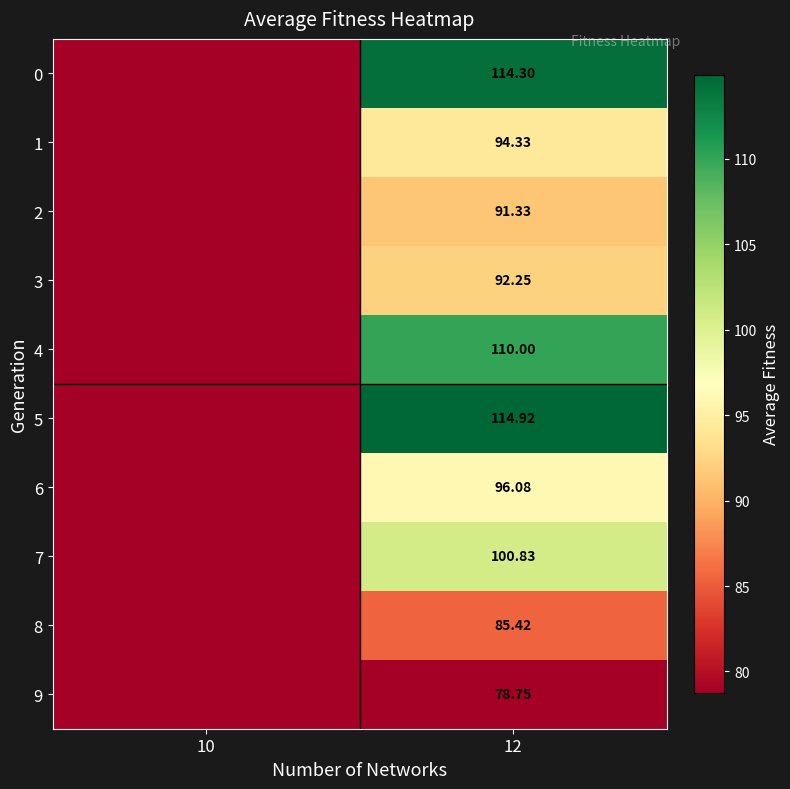

At which category does the chart reach its minimum across all series?

10